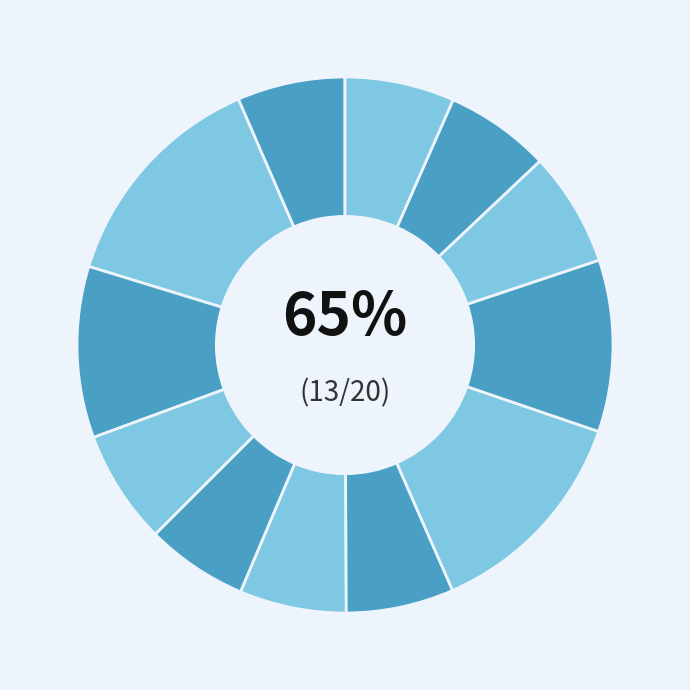

Is it true that 4mesA113 is 17% of the pie?

False